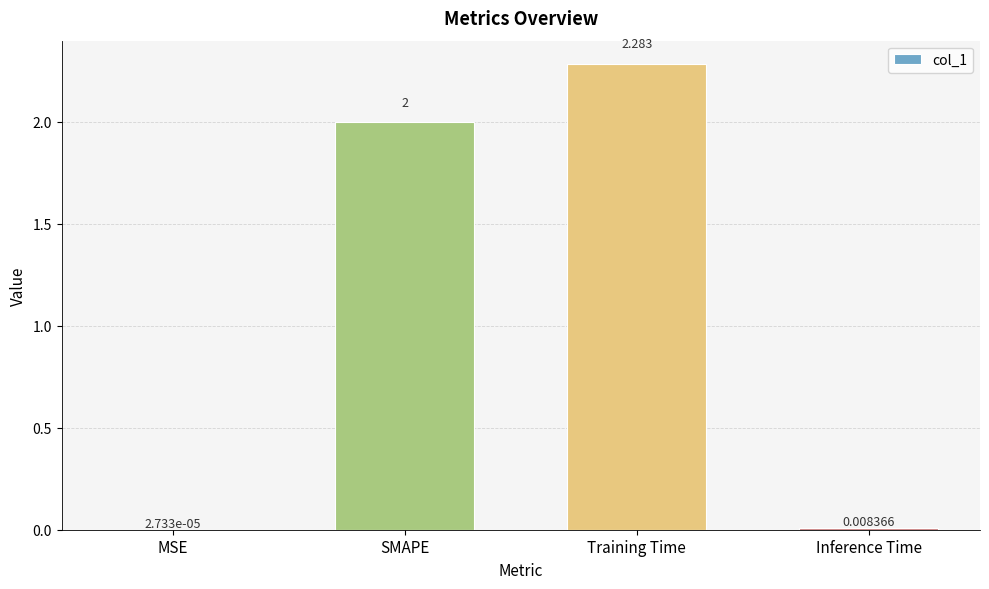

Between Training Time and MSE, which is larger?

Training Time